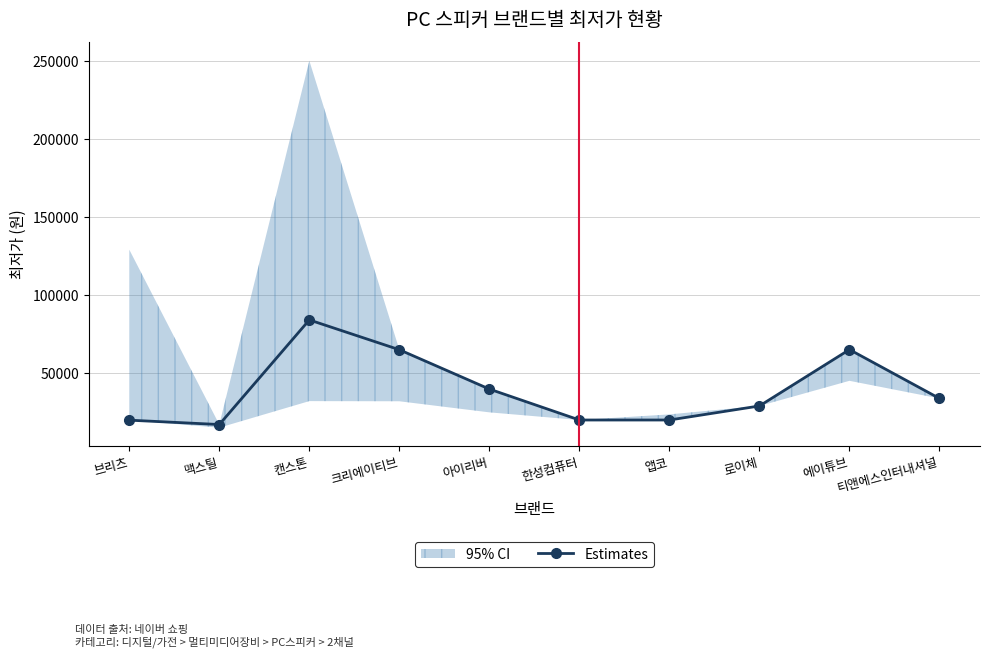

How many lines are shown in the chart?

1